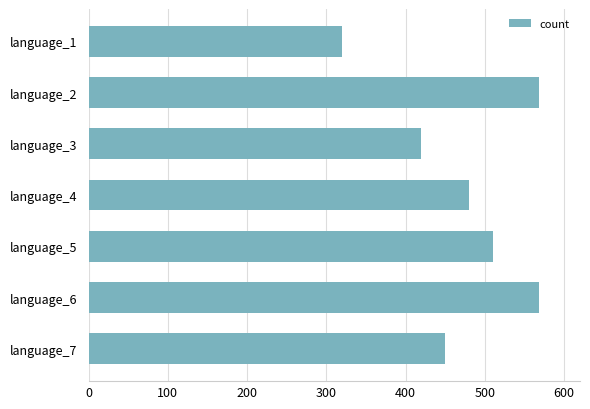

What is the sum of all values?

3316